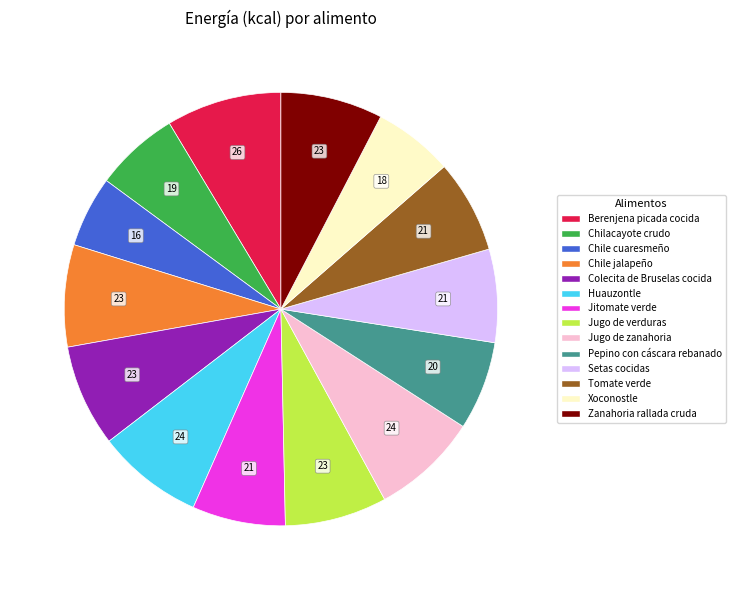

Does any single category account for the majority?

No